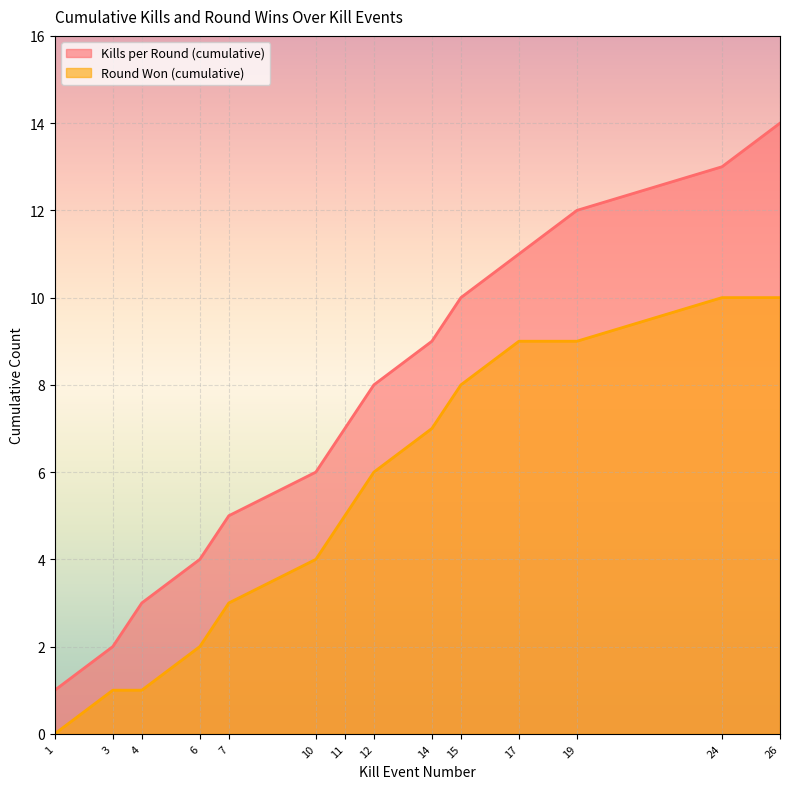

Rank the categories by Kills per Round (cumulative) value from highest to lowest.

26, 24, 19, 17, 15, 14, 12, 11, 10, 7, 6, 4, 3, 1